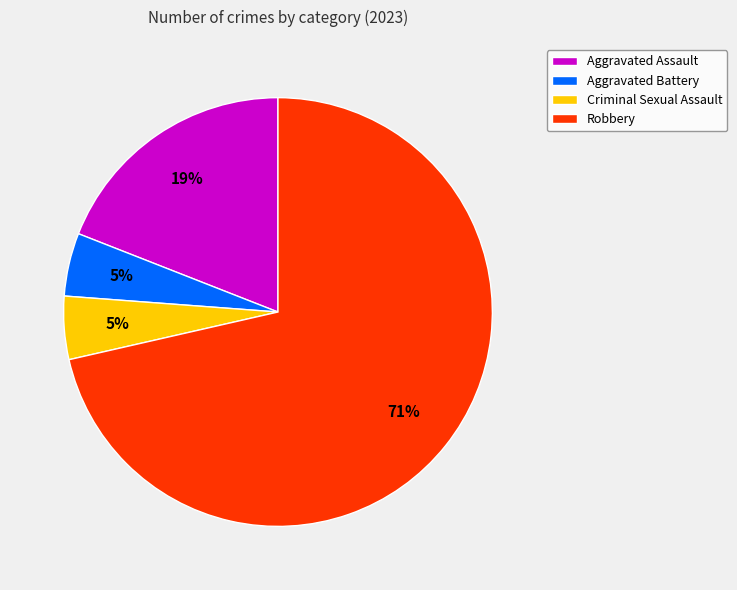

Which has a higher value, Robbery or Criminal Sexual Assault?

Robbery